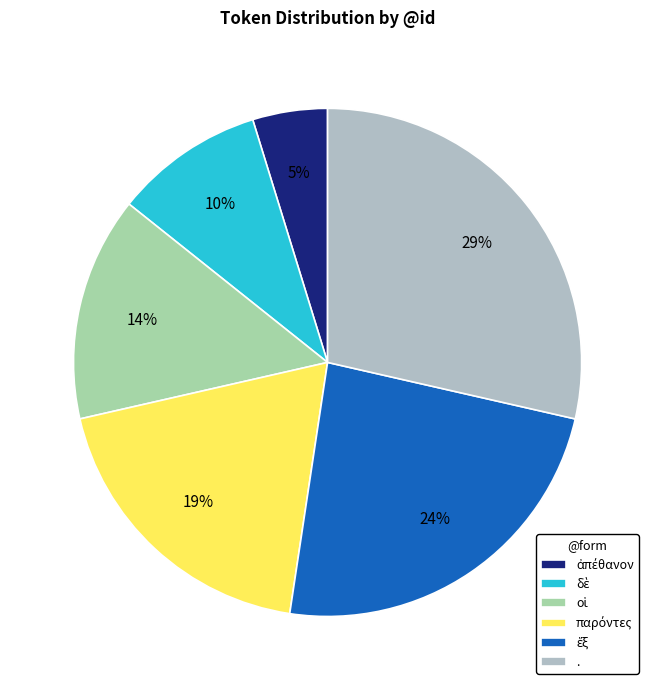

How many segments does this pie chart have?

6